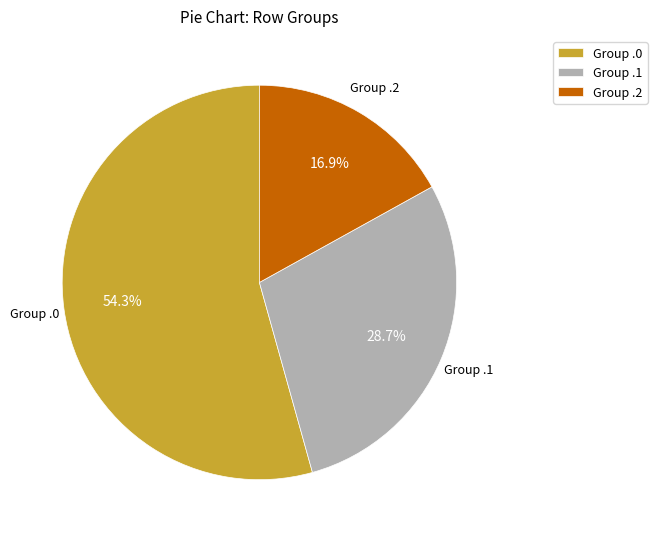

Is there any slice that represents more than half of the pie?

Yes